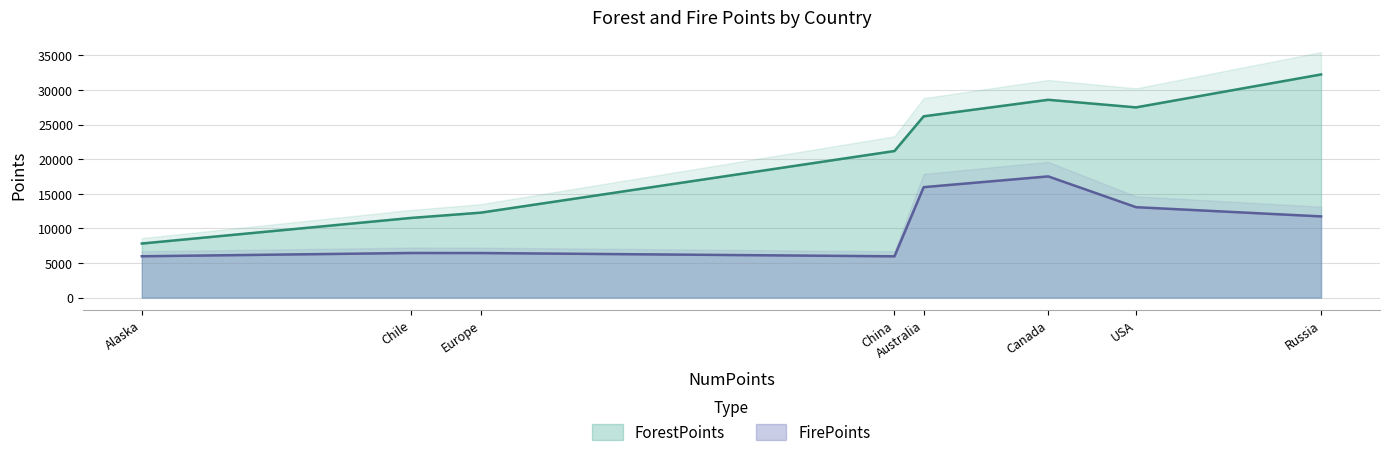

Which category has the highest value in the ForestPoints series?

Russia